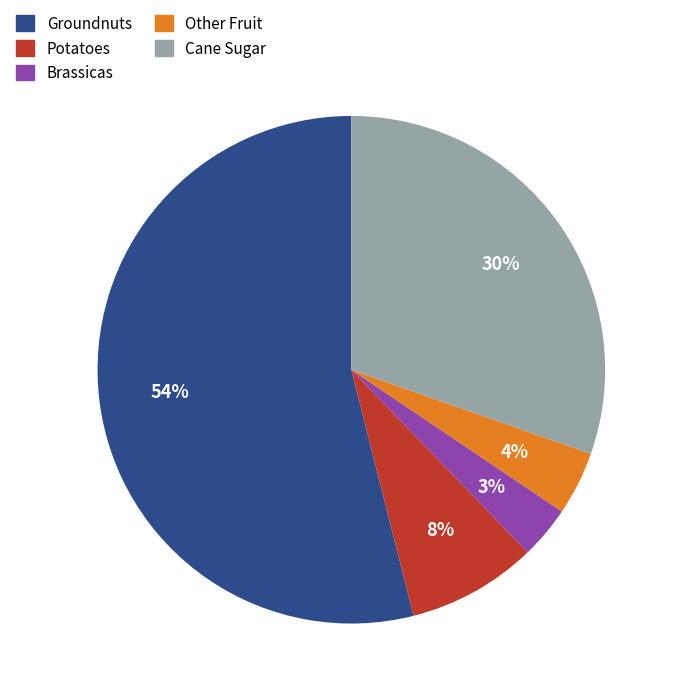

Is there a majority slice in this chart?

Yes